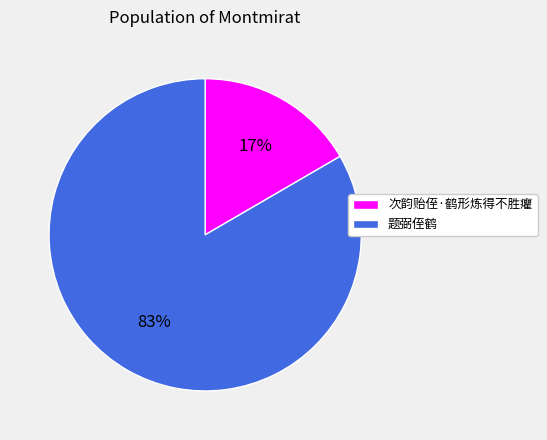

To the nearest percent, what portion does 次韵贻侄·鹤形炼得不胜癯 represent?

17%